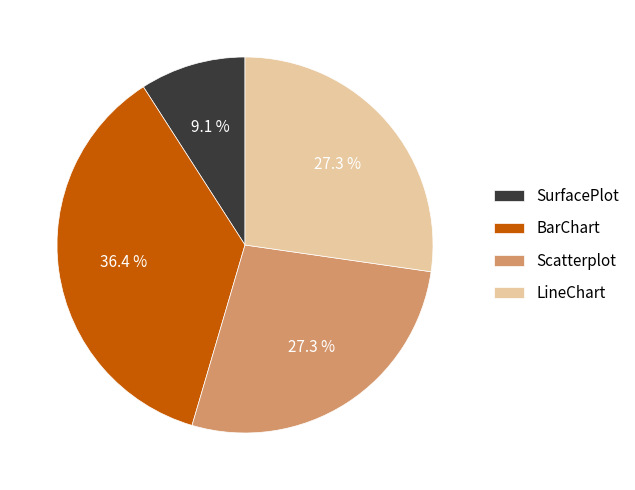

How many segments does this pie chart have?

4